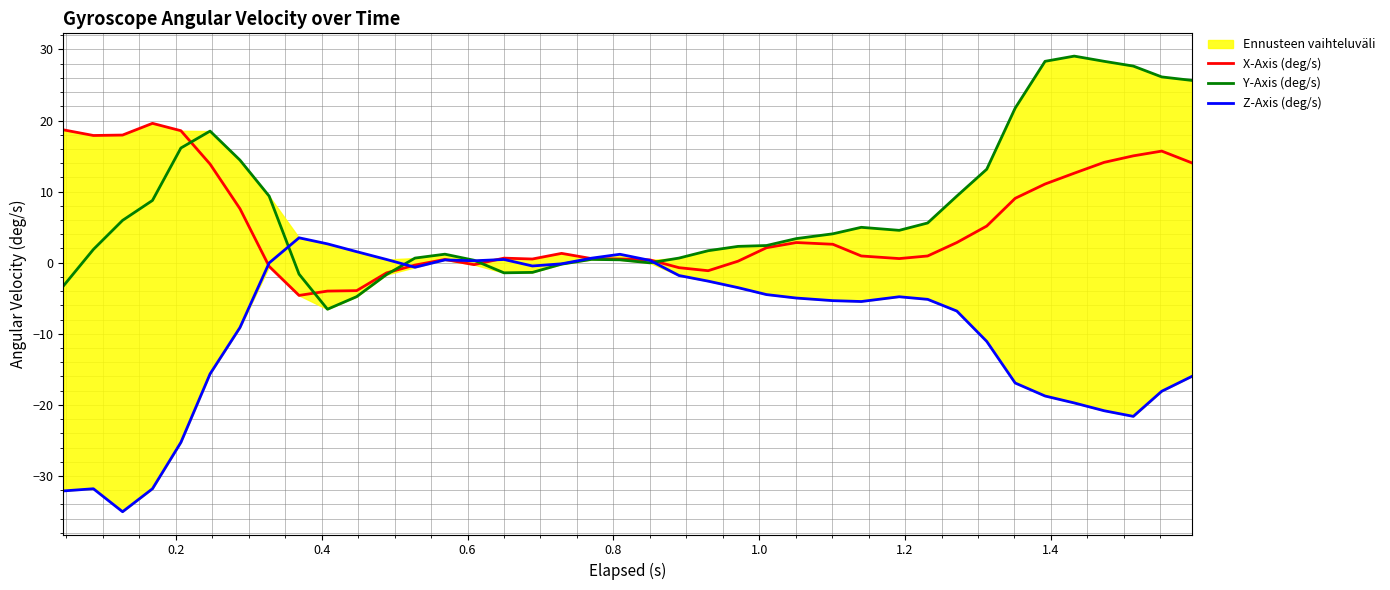

What is the lowest value of the X-Axis (deg/s) series?

-4.6